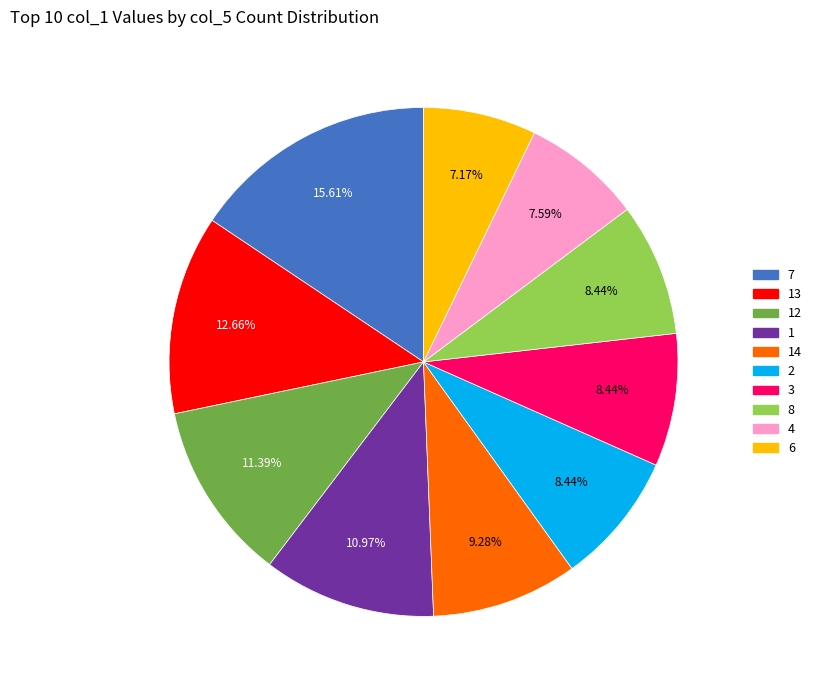

Does any single category account for the majority?

No